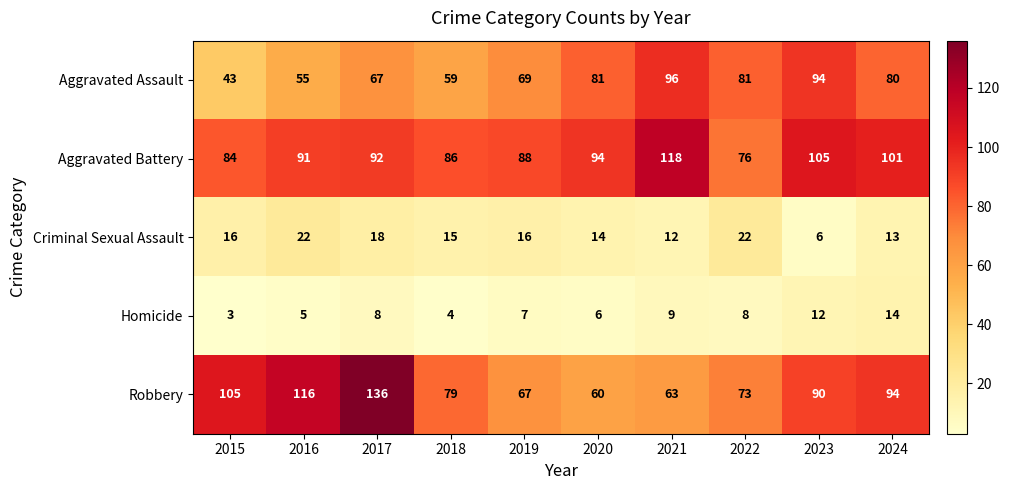

How many data points does each series have?

10